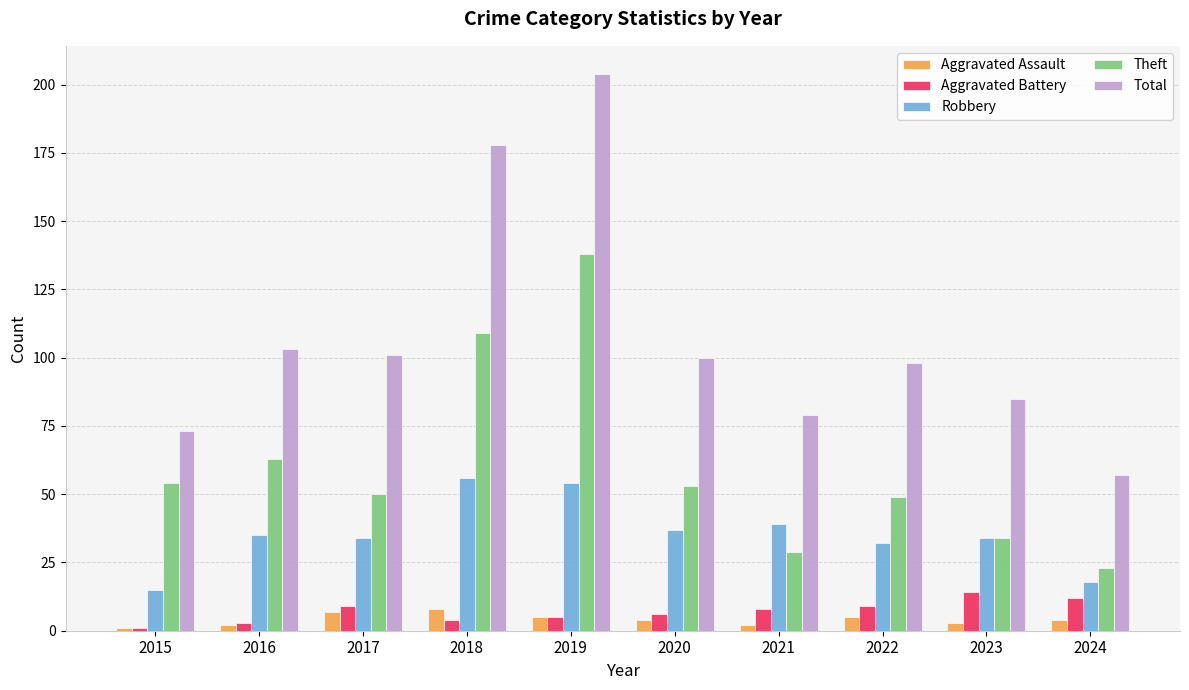

Which category has the highest value in the Total series?

2019